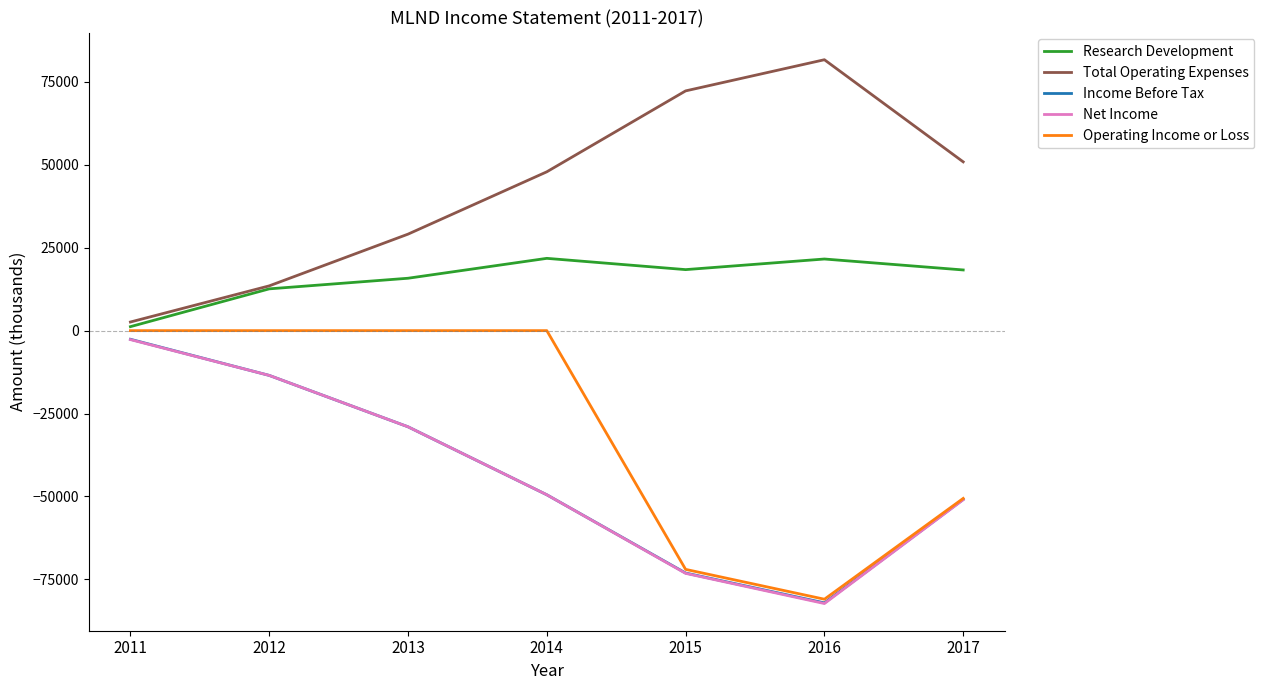

The Income Before Tax series shows -116568 at 2016. True or false?

False